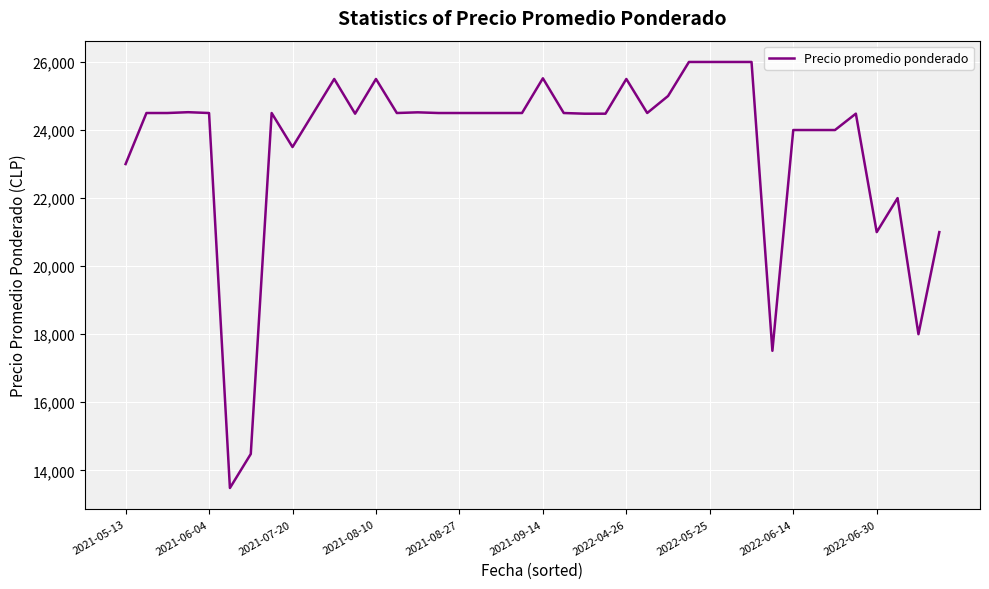

What is the difference between the maximum and minimum values?

12520